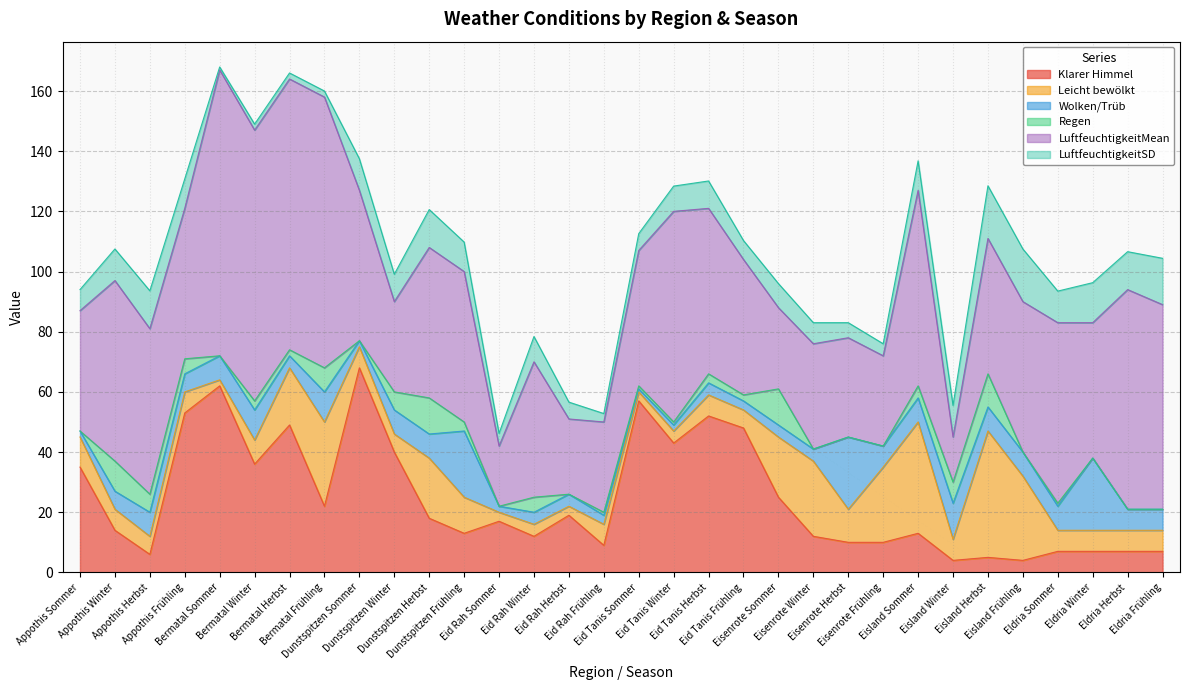

The value of Klarer Himmel at Eid Tanis Sommer is 89.8. True or false?

False